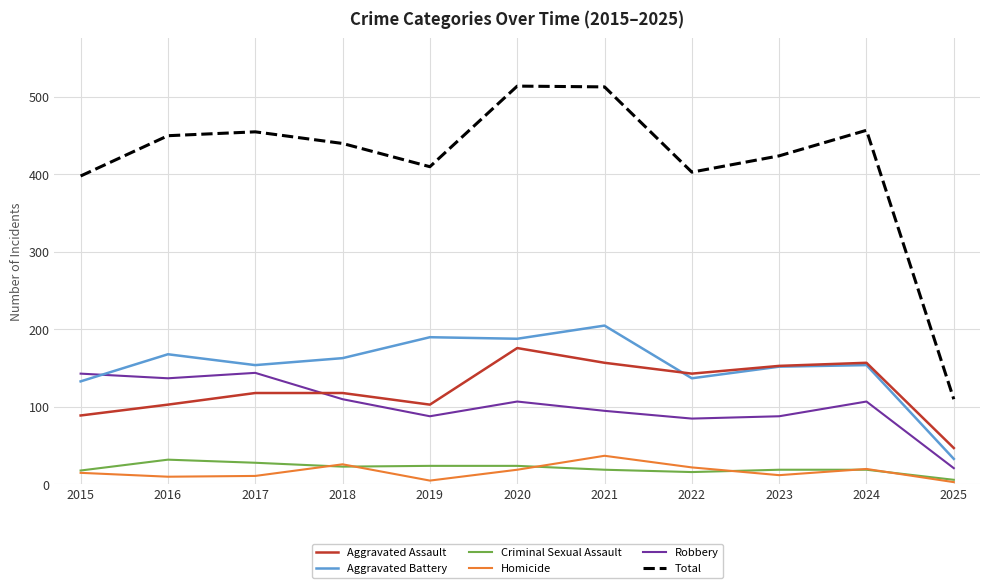

Is it true that Aggravated Battery equals 55 at 2022?

False